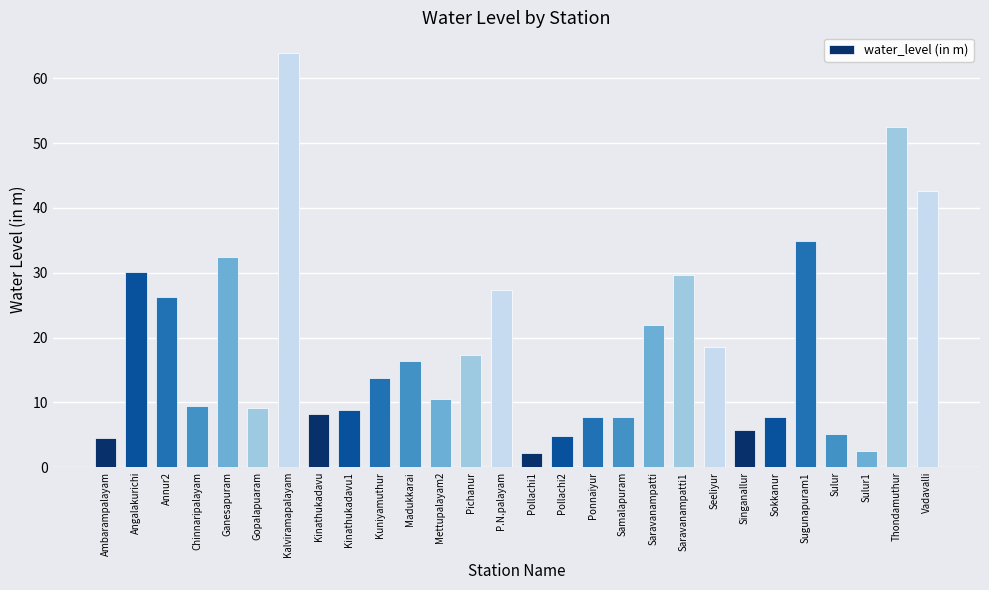

What is the change in value from Ambarampalayam to Pollachi1?

-2.4